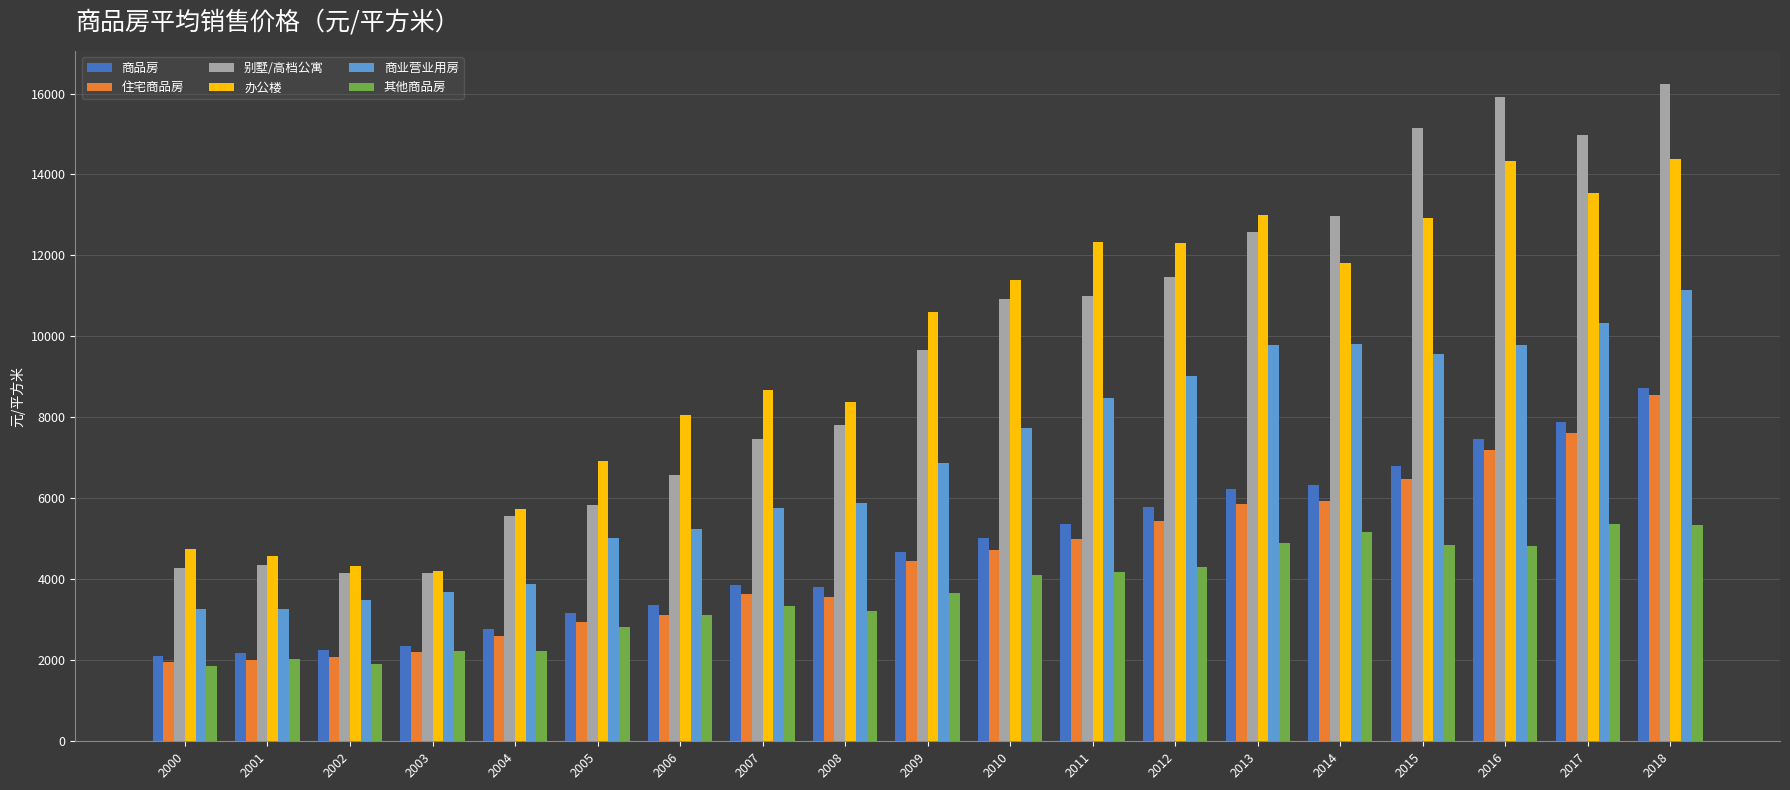

Which category has the highest value in the 商品房 series?

2018